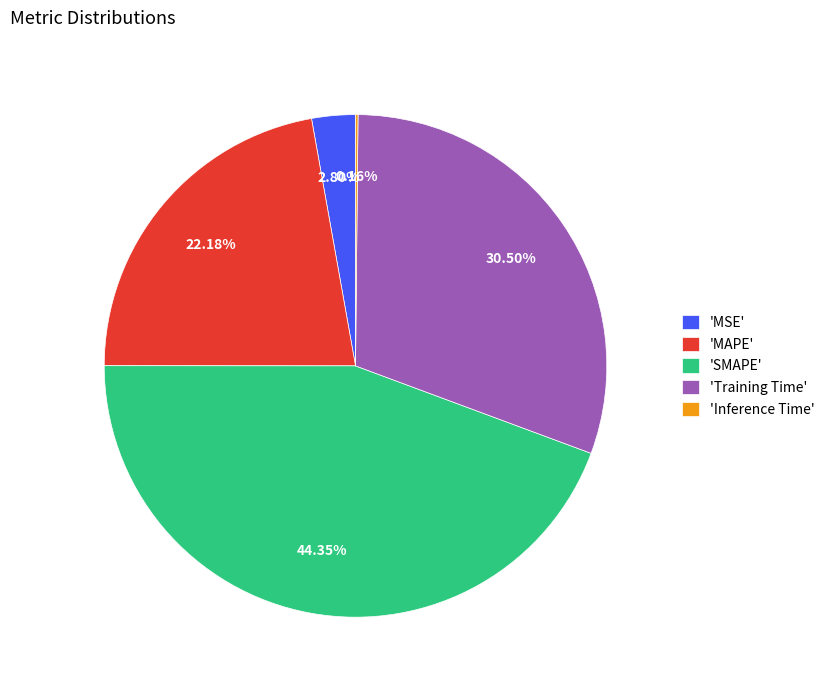

What is the largest slice in the pie chart?

'SMAPE'